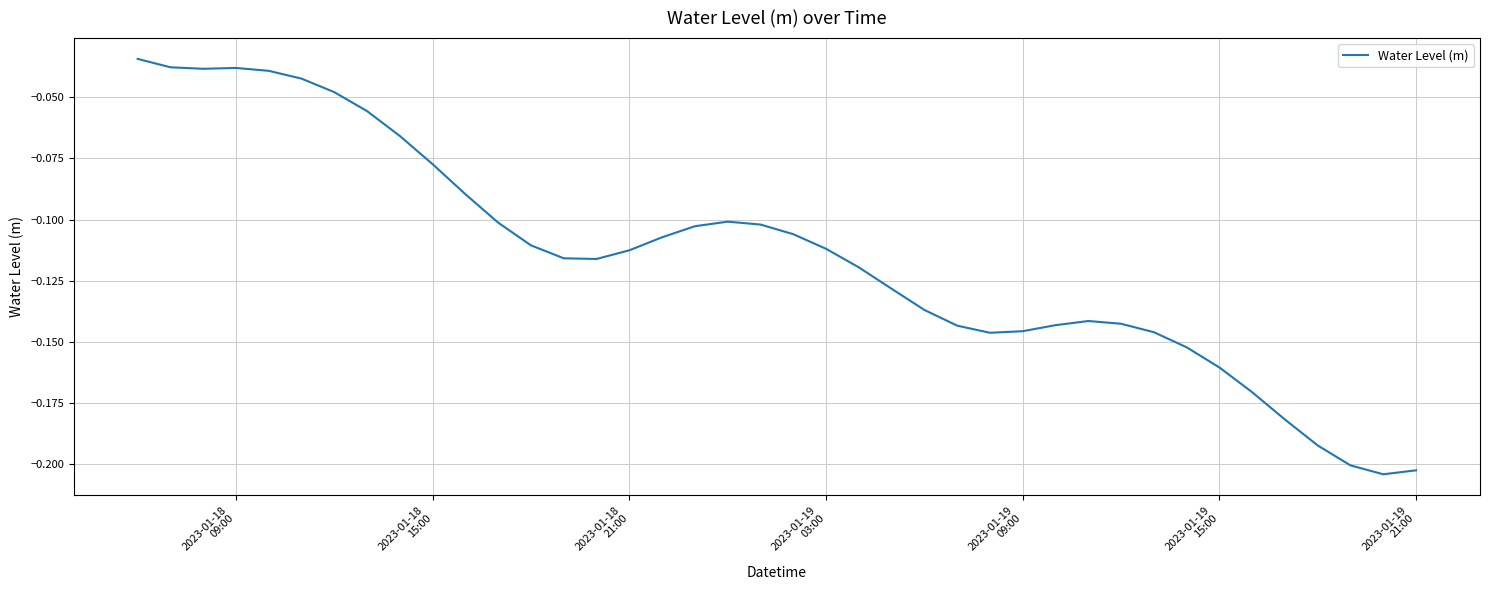

What is the difference between the maximum and minimum values?

0.2